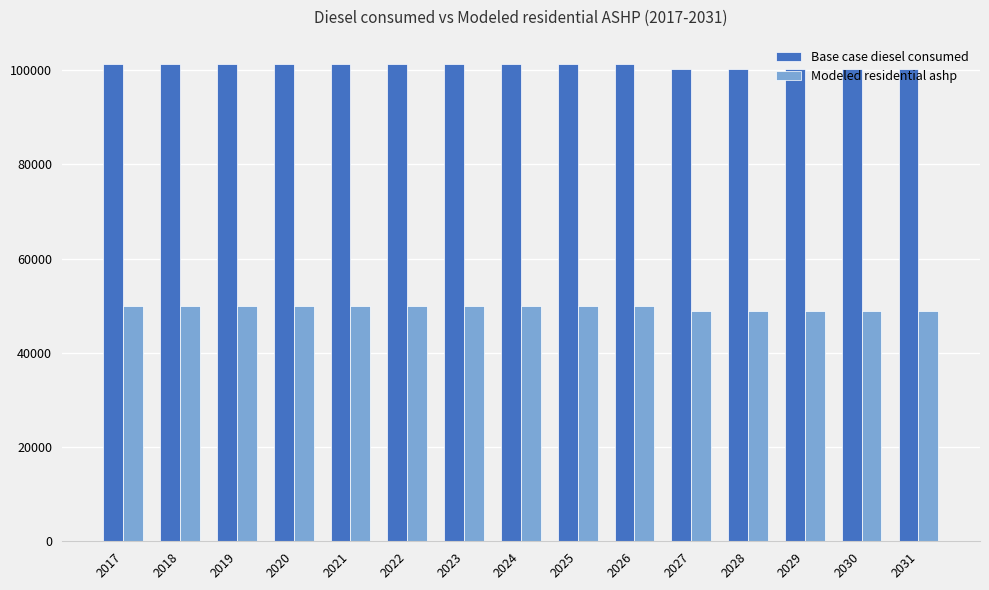

What is the value of the Modeled residential ashp bar at the 4th from the left?

49953.9